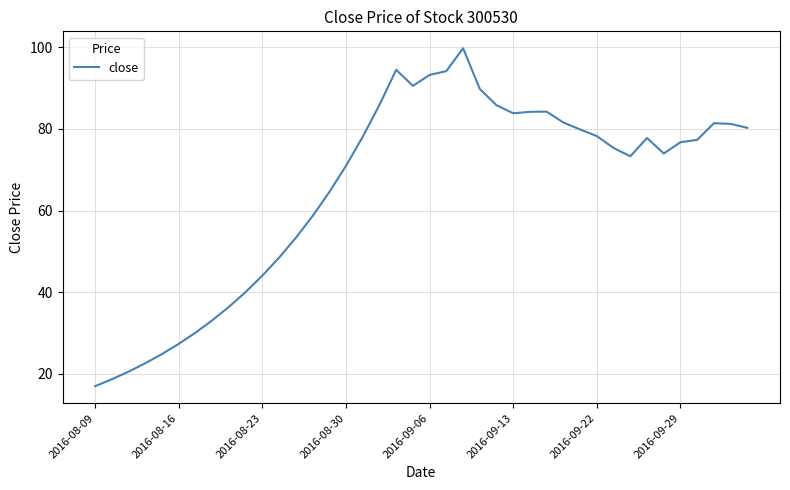

What is the sum of all values?

2612.3